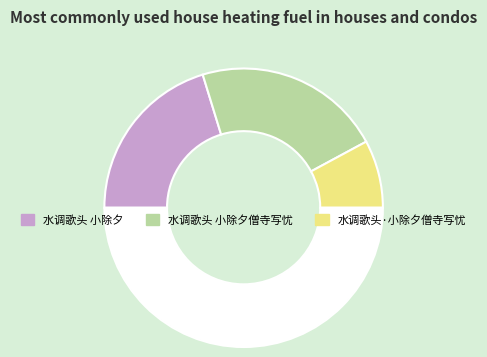

How many slices are in this pie chart?

4